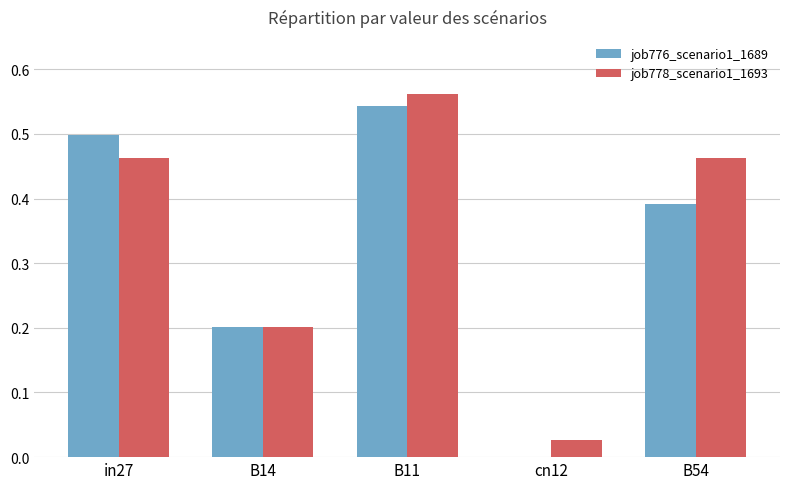

At which category does the chart reach its peak across all series?

B11